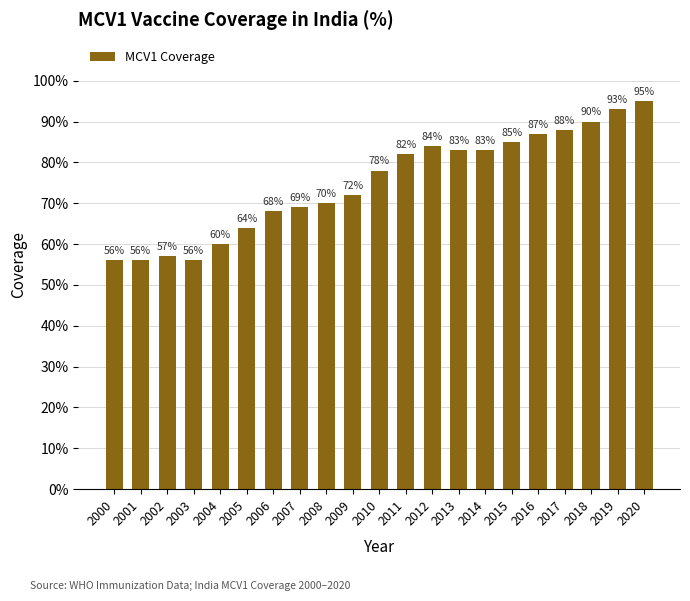

Reading left to right, extract all data points from this chart.

0.6	0.6	0.6	0.6	0.6	0.6	0.7	0.7	0.7	0.7	0.8	0.8	0.8	0.8	0.8	0.8	0.9	0.9	0.9	0.9	0.9